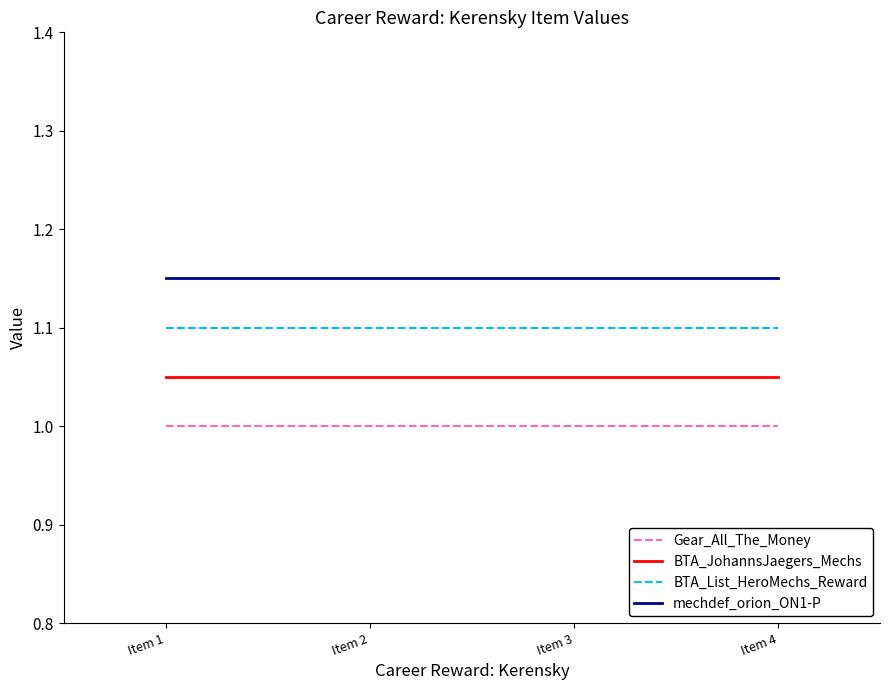

Rank the series by their average value, from lowest to highest.

Gear_All_The_Money, BTA_JohannsJaegers_Mechs, BTA_List_HeroMechs_Reward, mechdef_orion_ON1-P